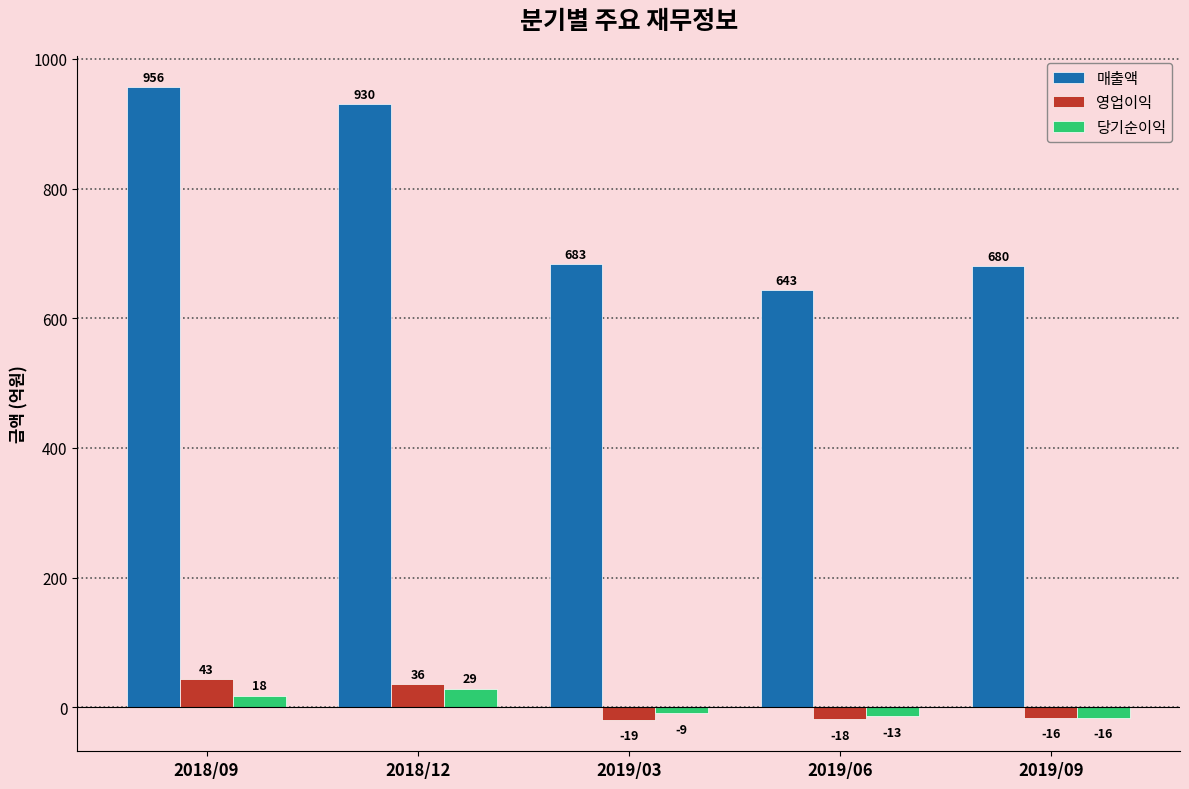

What is the label of the 2nd bar from the right?

2019/06